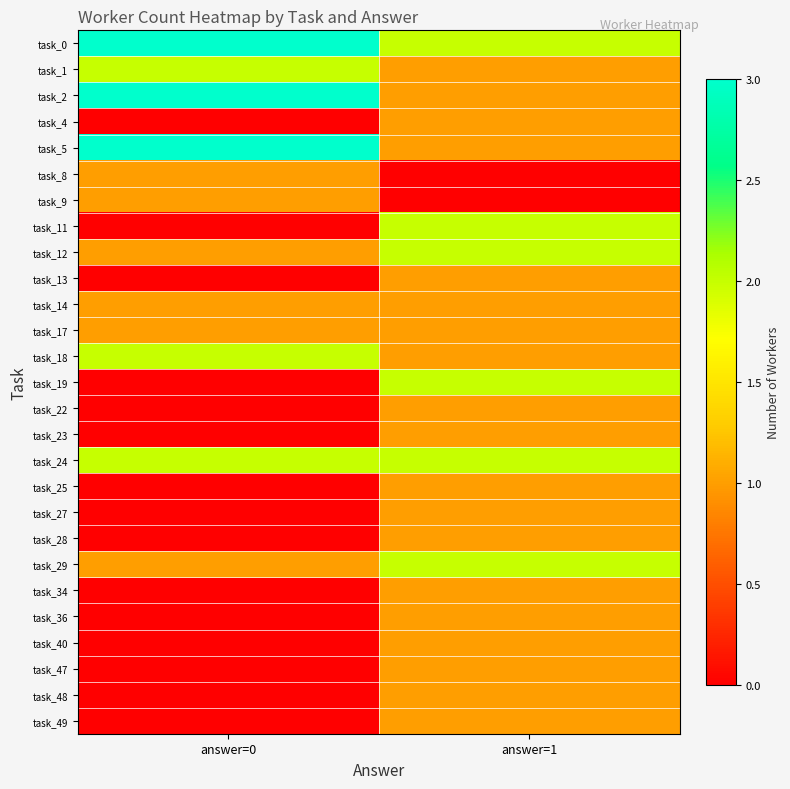

Which has a higher value, answer=0 or answer=1?

answer=0